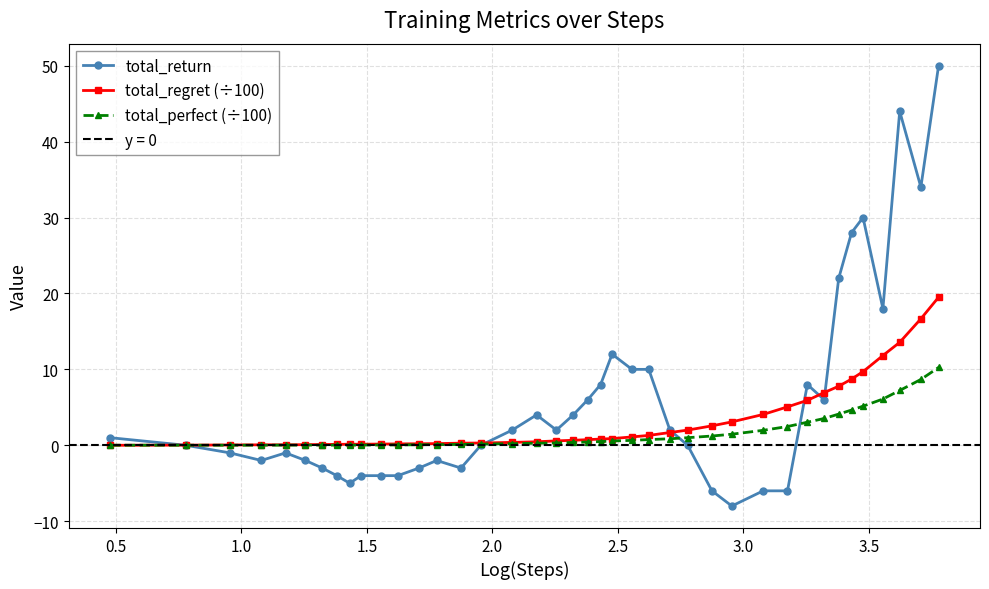

What are all the series names shown in the legend?

total_return, total_regret (÷100), total_perfect (÷100)